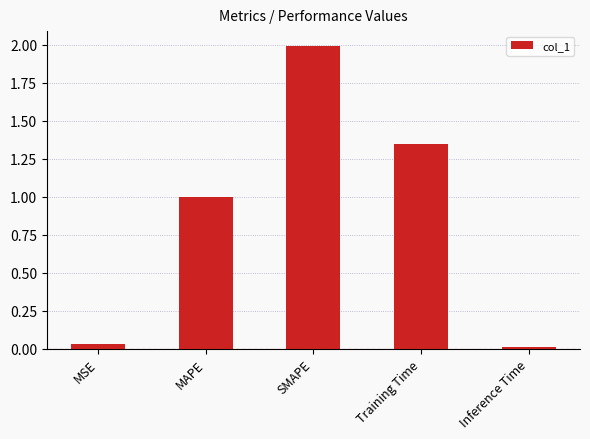

How many distinct data groups are displayed?

1